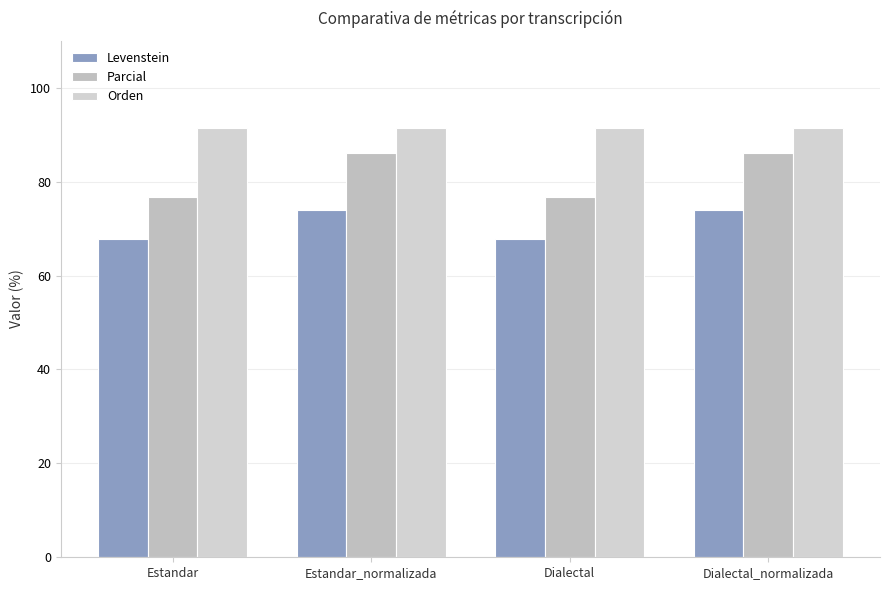

The Levenstein series shows 67.7 at Dialectal. True or false?

True